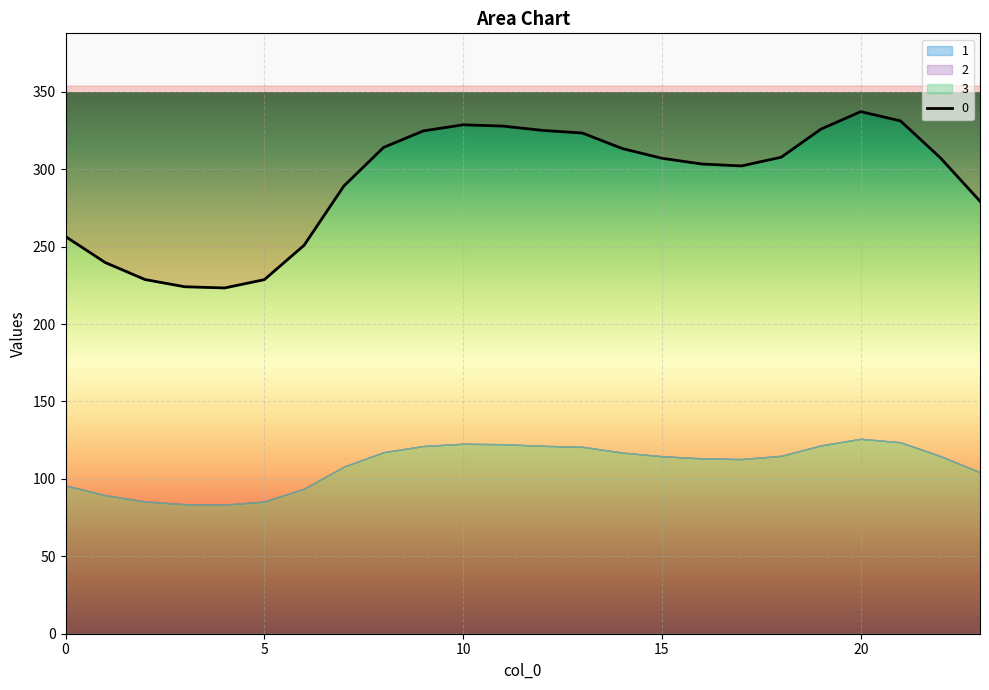

Read the 3 value at 0.

95.8